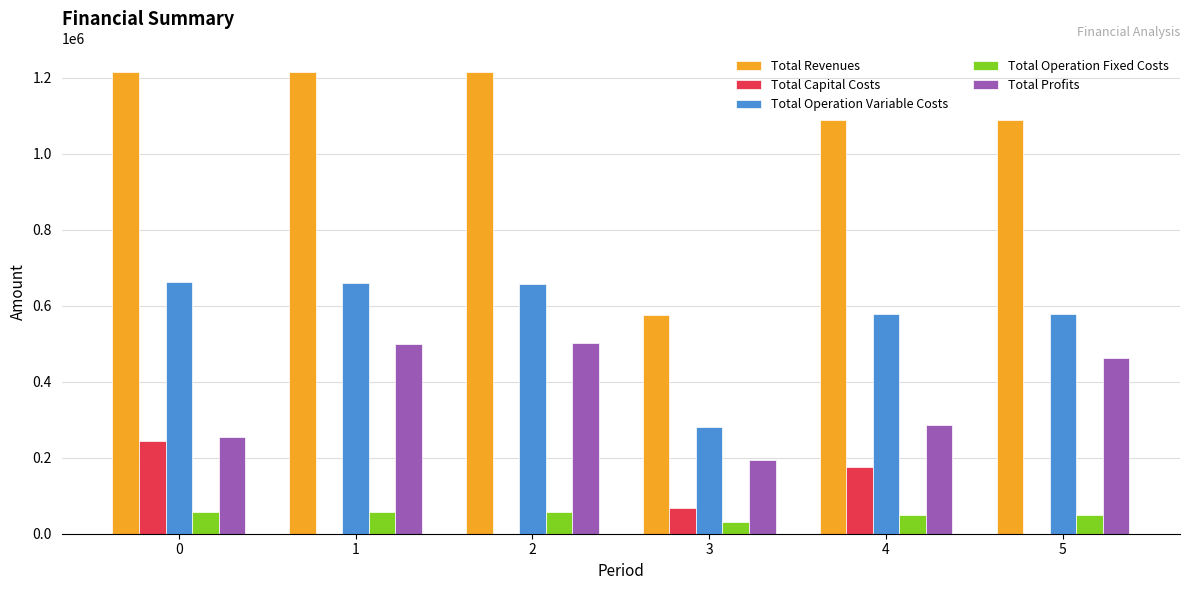

Which series changed the most between 1 and 4?

Total Profits